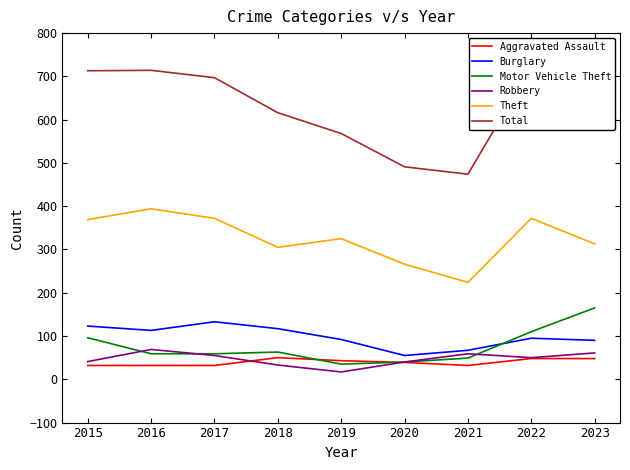

In Theft, how many points are lower than both neighbors (excluding endpoints)?

2